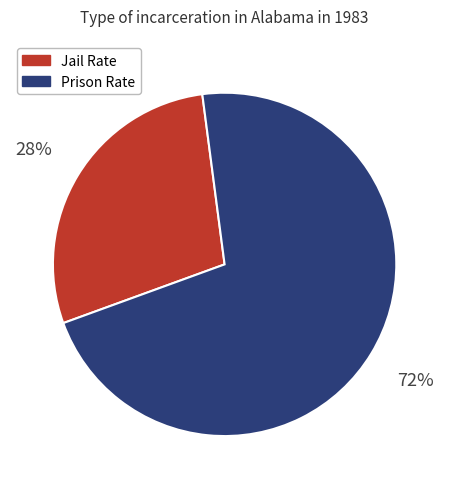

How many segments does this pie chart have?

2